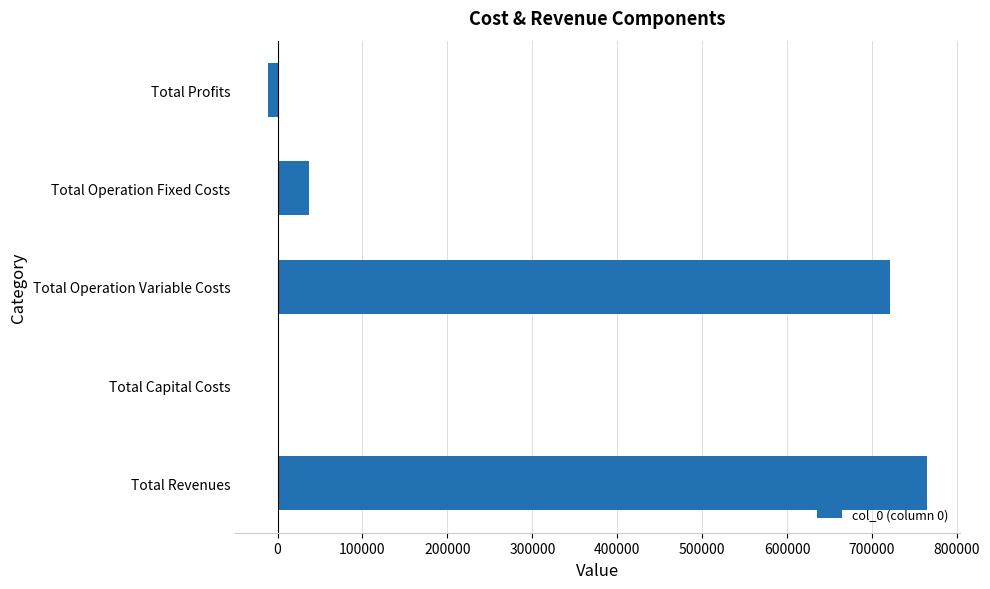

What is the approximate value at Total Revenues?

764745.1